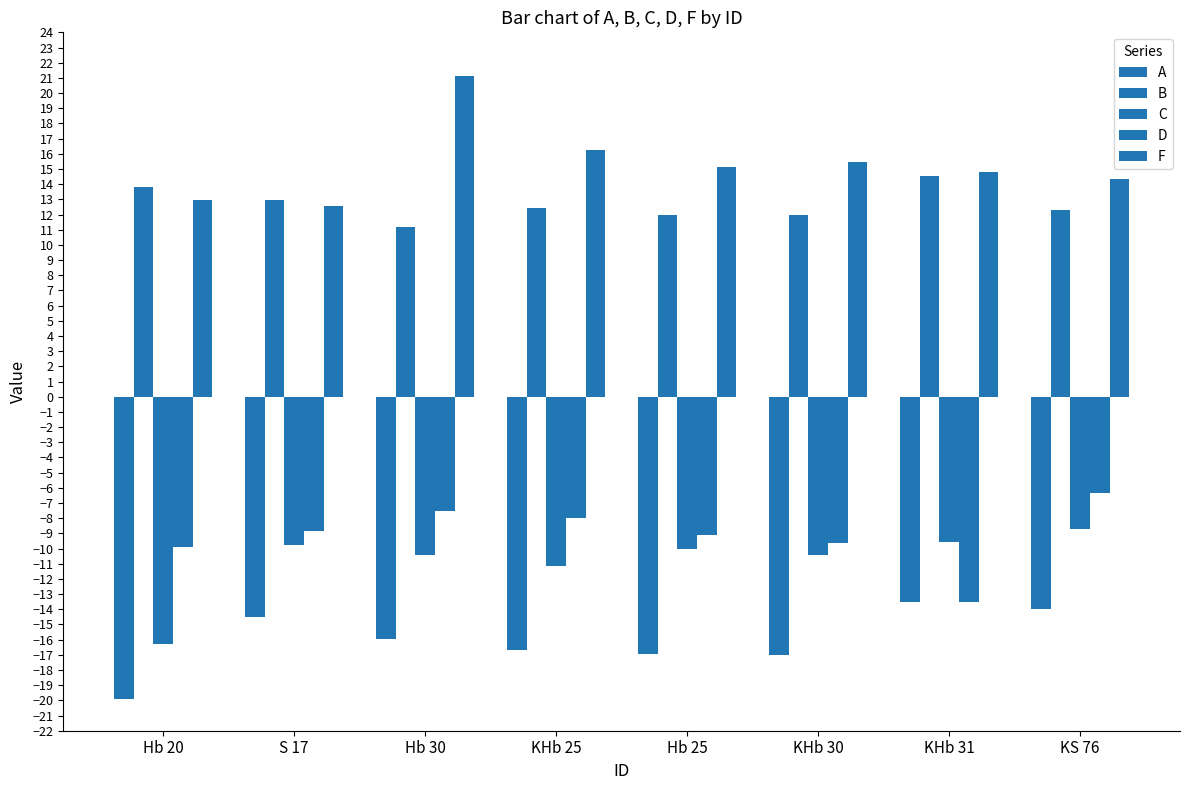

How many values in the C series are below -10?

5